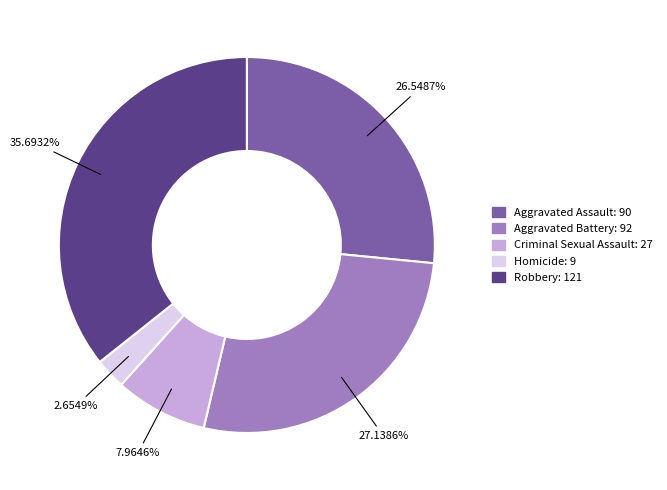

What is the smallest slice in the pie chart?

Homicide